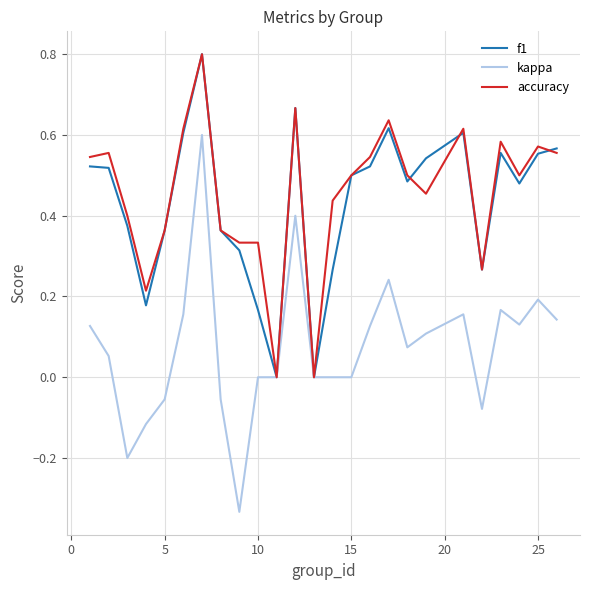

What is the maximum value shown in the chart?

0.8